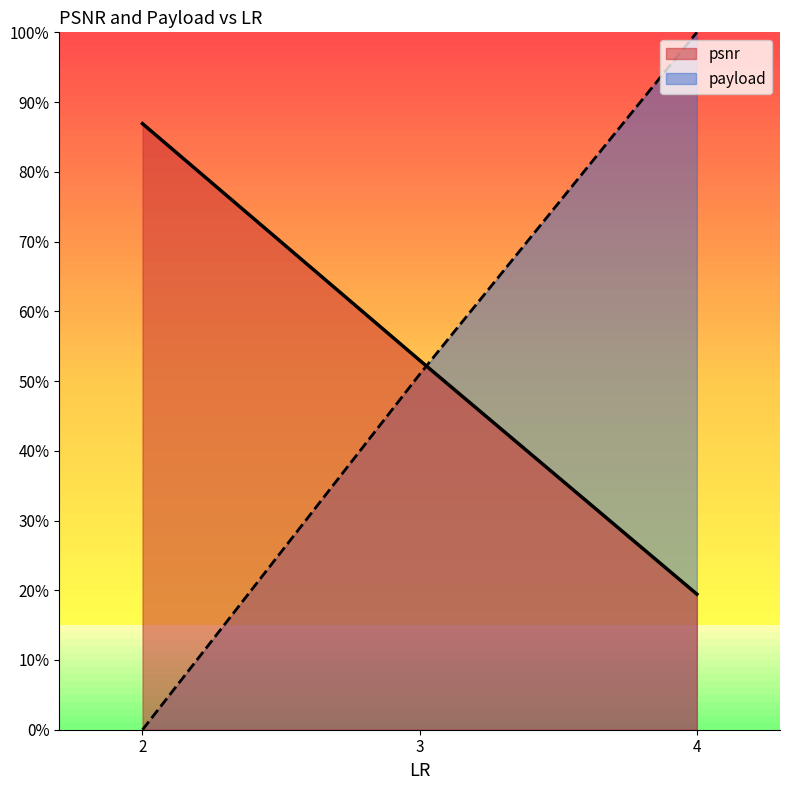

Reading left to right, transcribe all the data shown in this chart.

psnr: 2=46.1	3=40.1	4=34.2
payload: 2=30.8	3=39.8	4=48.4